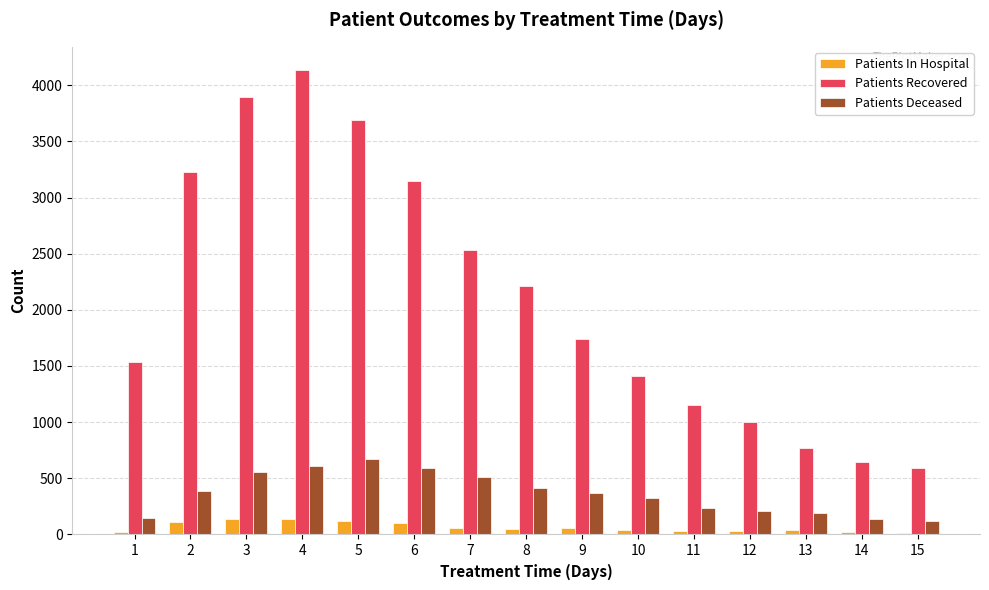

What is the value of the Patients Deceased bar at the 7th from the left?

515